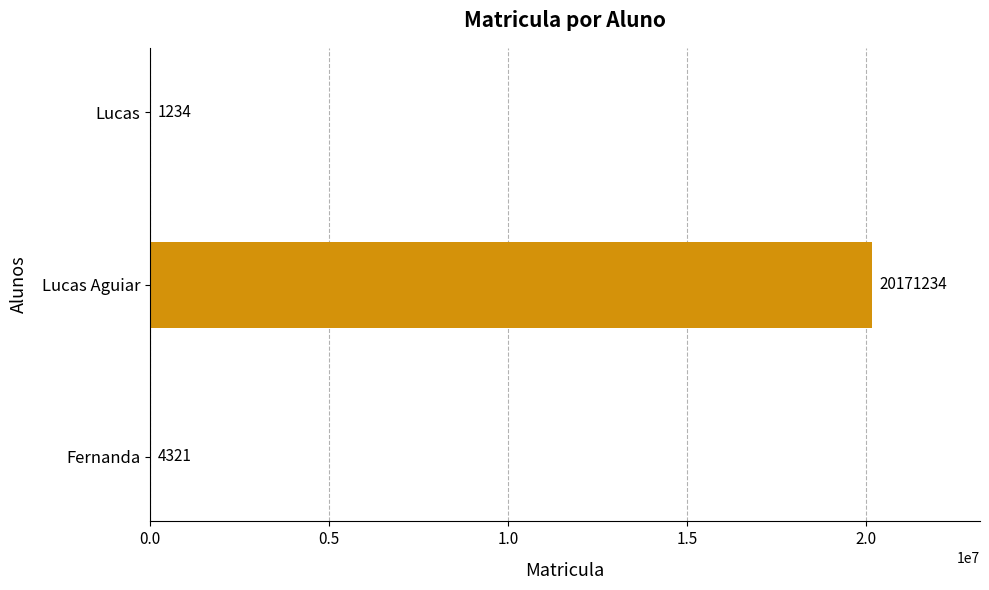

What value does the data have at Lucas Aguiar, to the nearest 50?

20171250